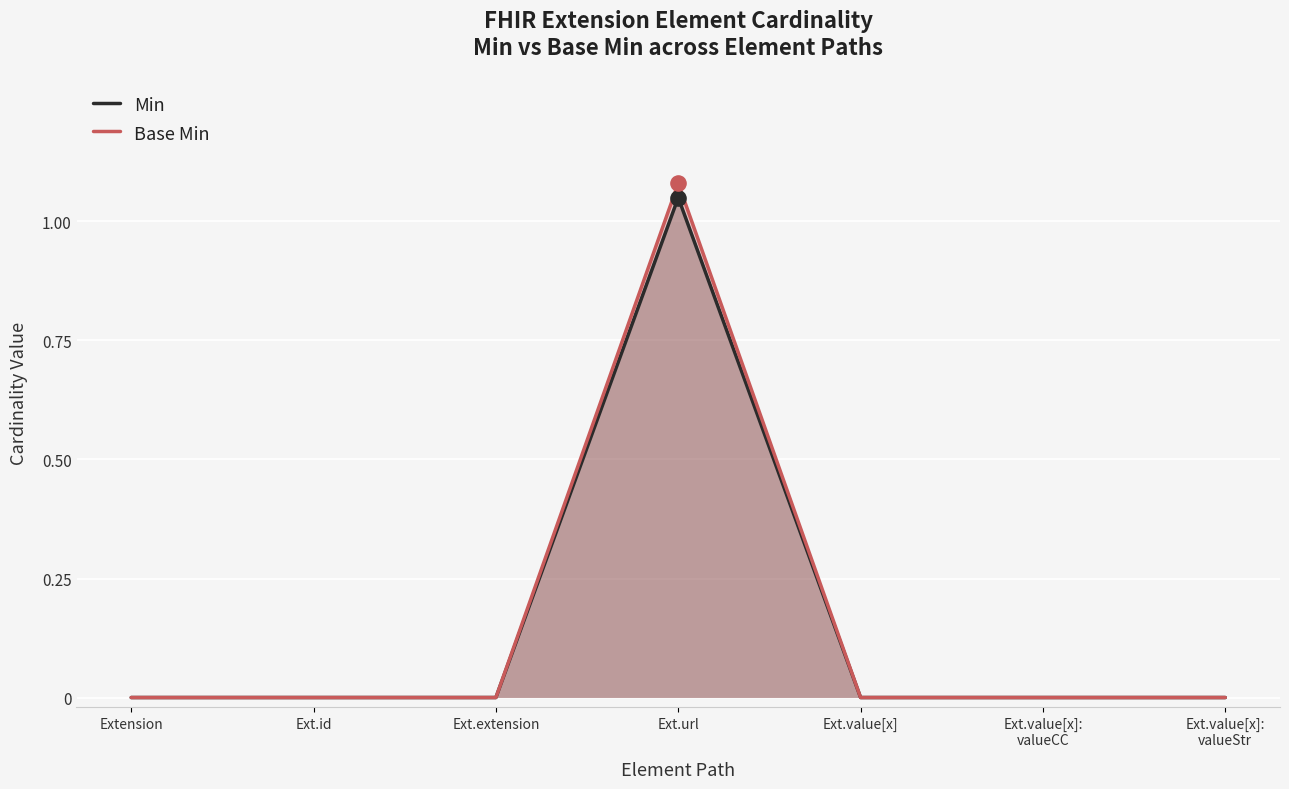

What is the total value across all series at Ext.url?

2.1